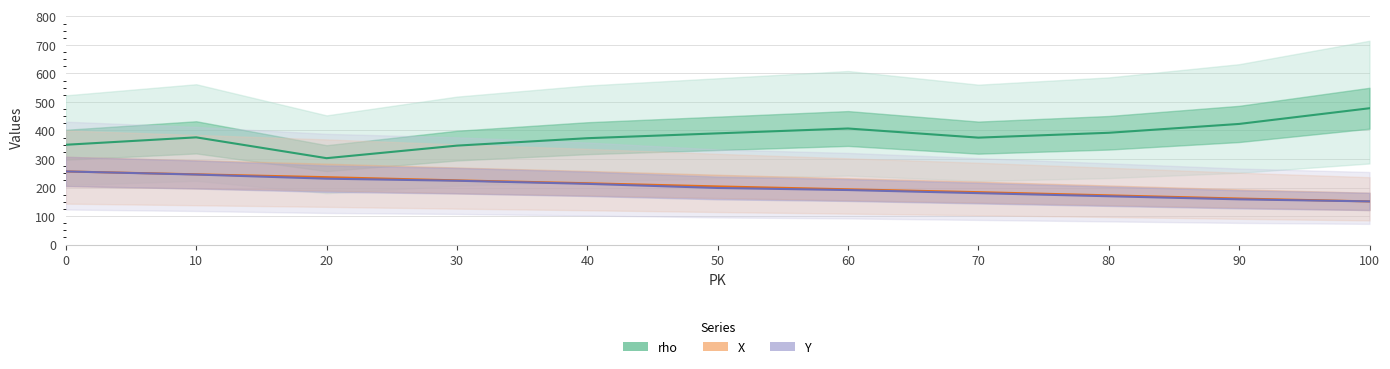

What is the difference between the rho values at 10 and 90?

47.0